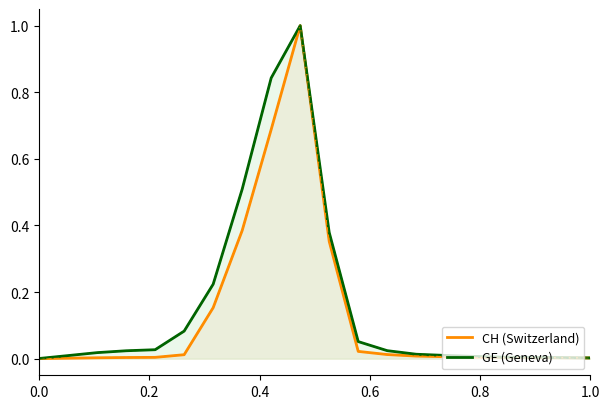

Which series changed the most between 0.4 and 10?

GE